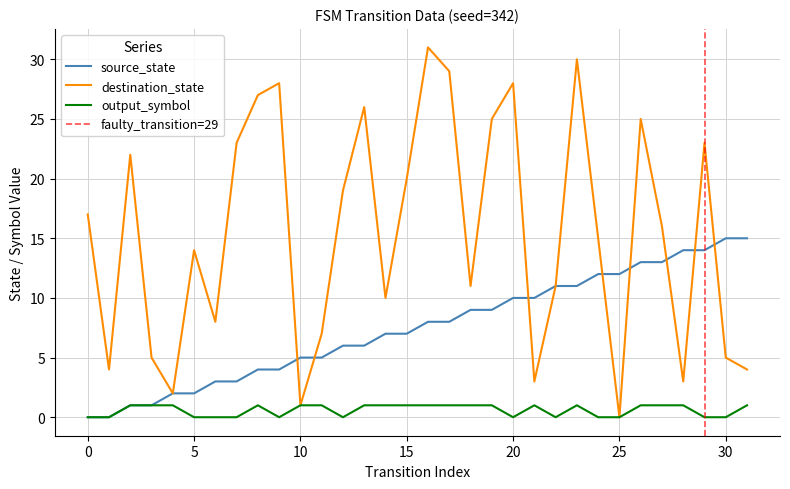

True or false: destination_state has a value of 11 at 22.

True